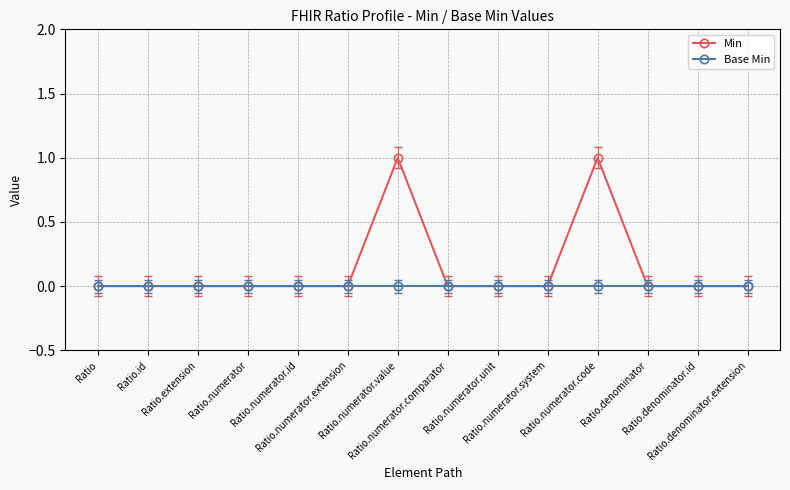

What position from the right is Ratio.denominator.extension?

1